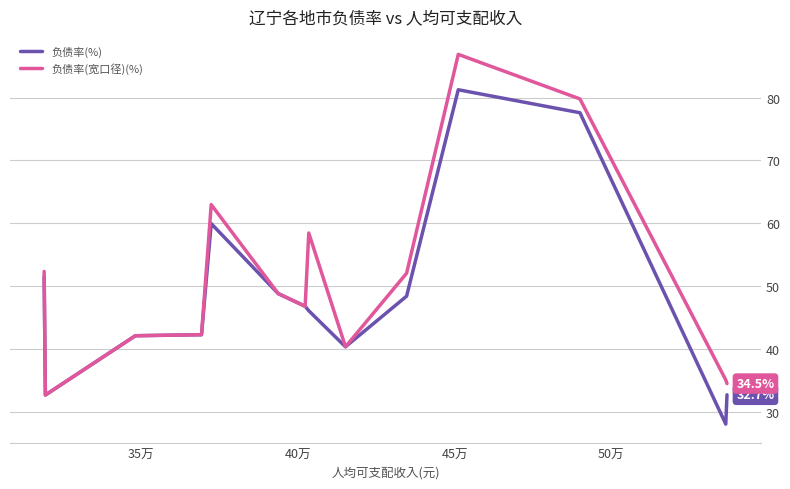

In 负债率(%), how many points are higher than both neighbors (excluding endpoints)?

2